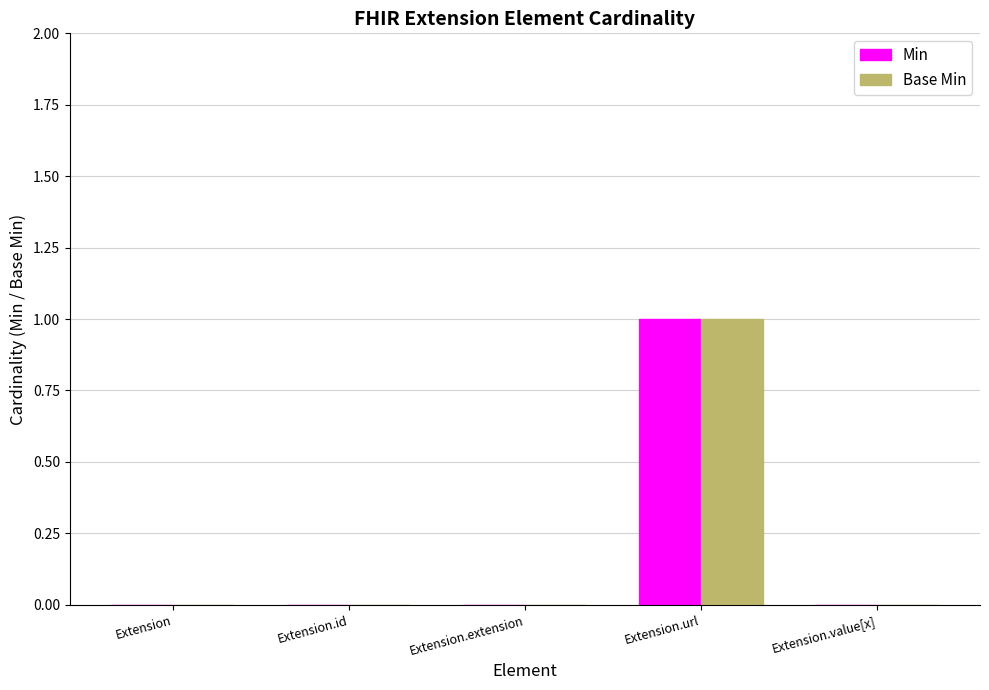

The Base Min series shows 0 at Extension. True or false?

True